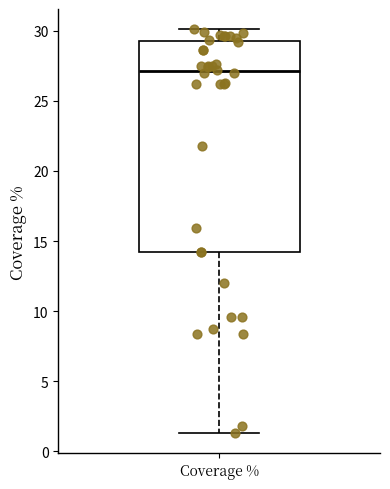

Transcribe this box plot: give where the median line is, the range the box spans, and where the two whiskers end, as read against the y-axis. The values are not printed on the chart, so give them approximately, as read against the axis.

median 27.0, box 14.0 to 29.0, whiskers 1.5 to 30.0